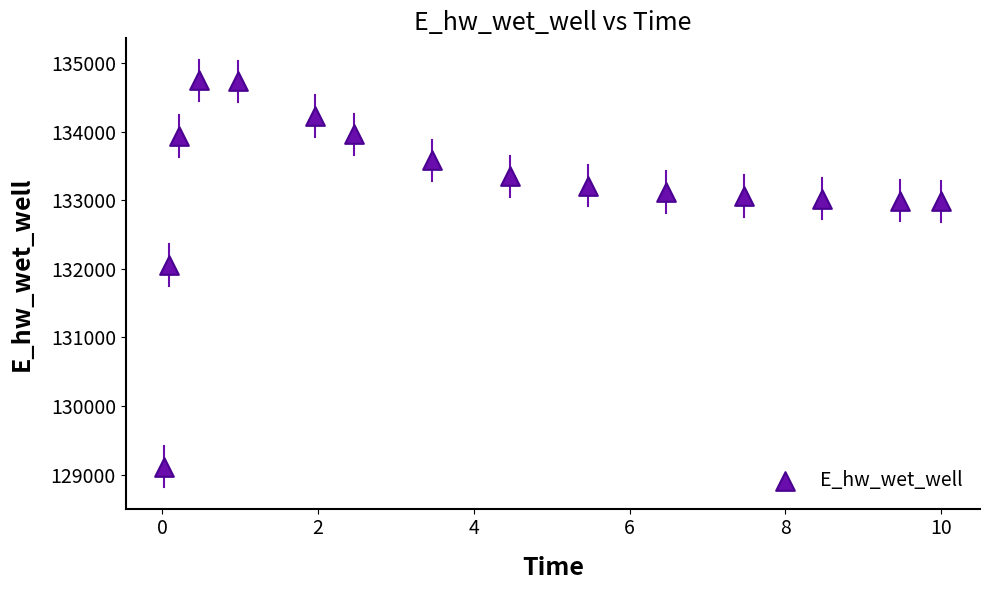

What Y value in the scatter plot is closest to 131931?

132054.6